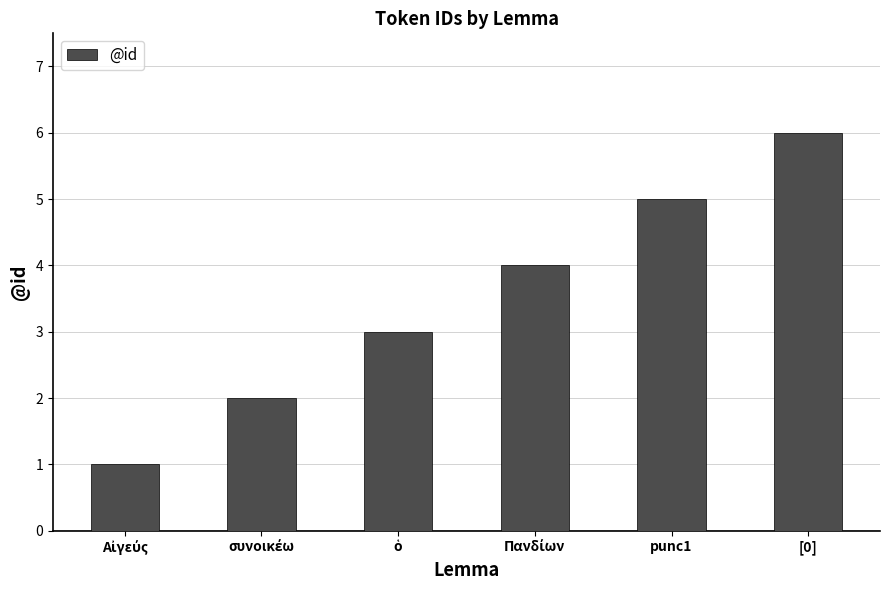

What is the average value?

4